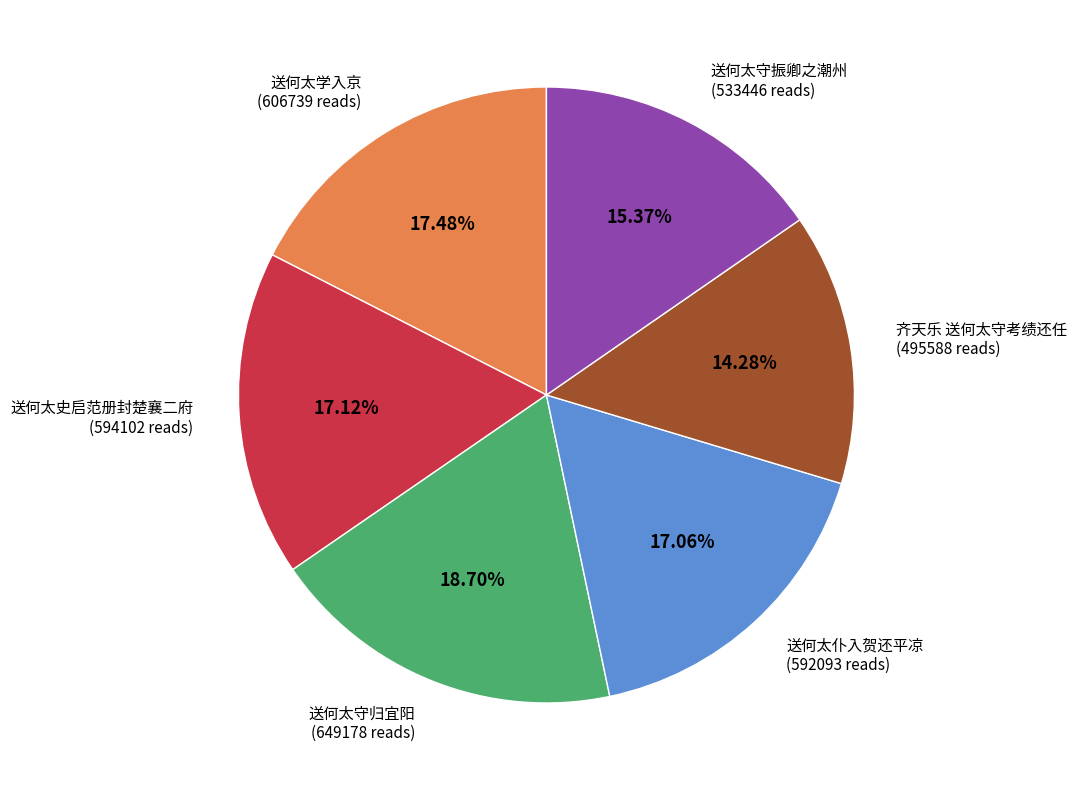

Does any single category account for the majority?

No